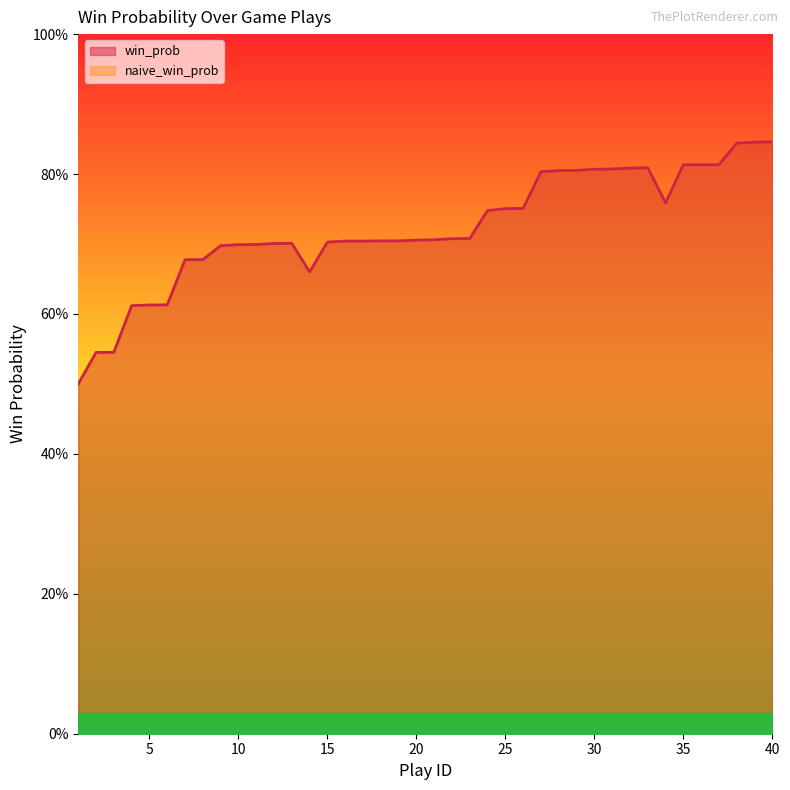

At which category does the chart reach its peak across all series?

40